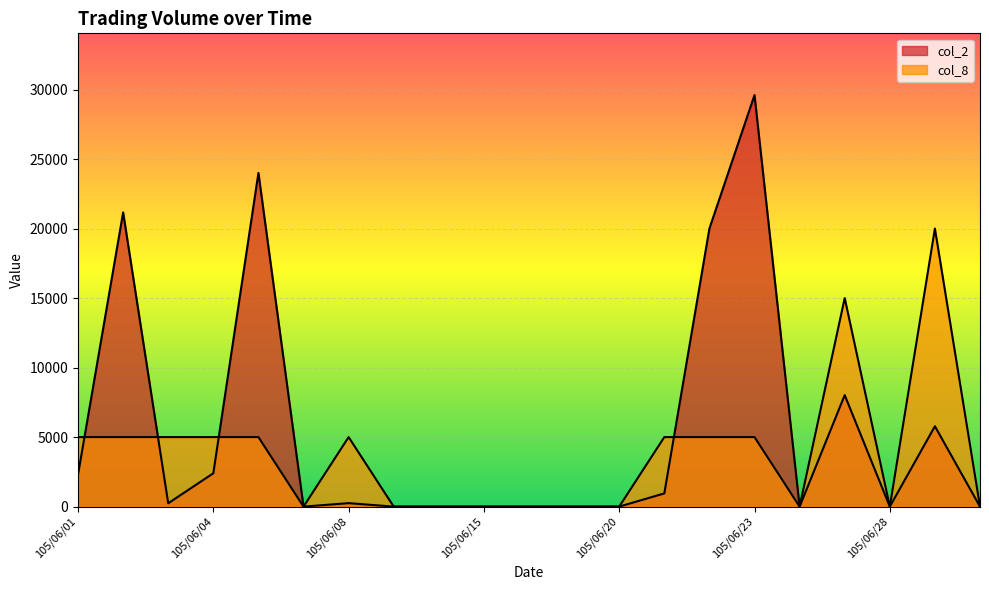

Where is the first local minimum for col_8?

105/06/07